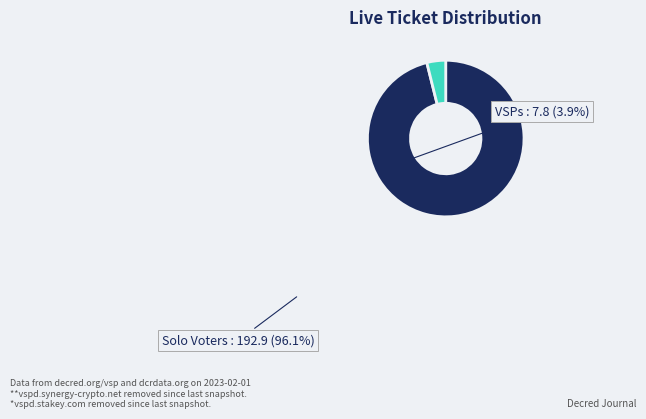

Which category has the smallest portion of the pie?

VSPs